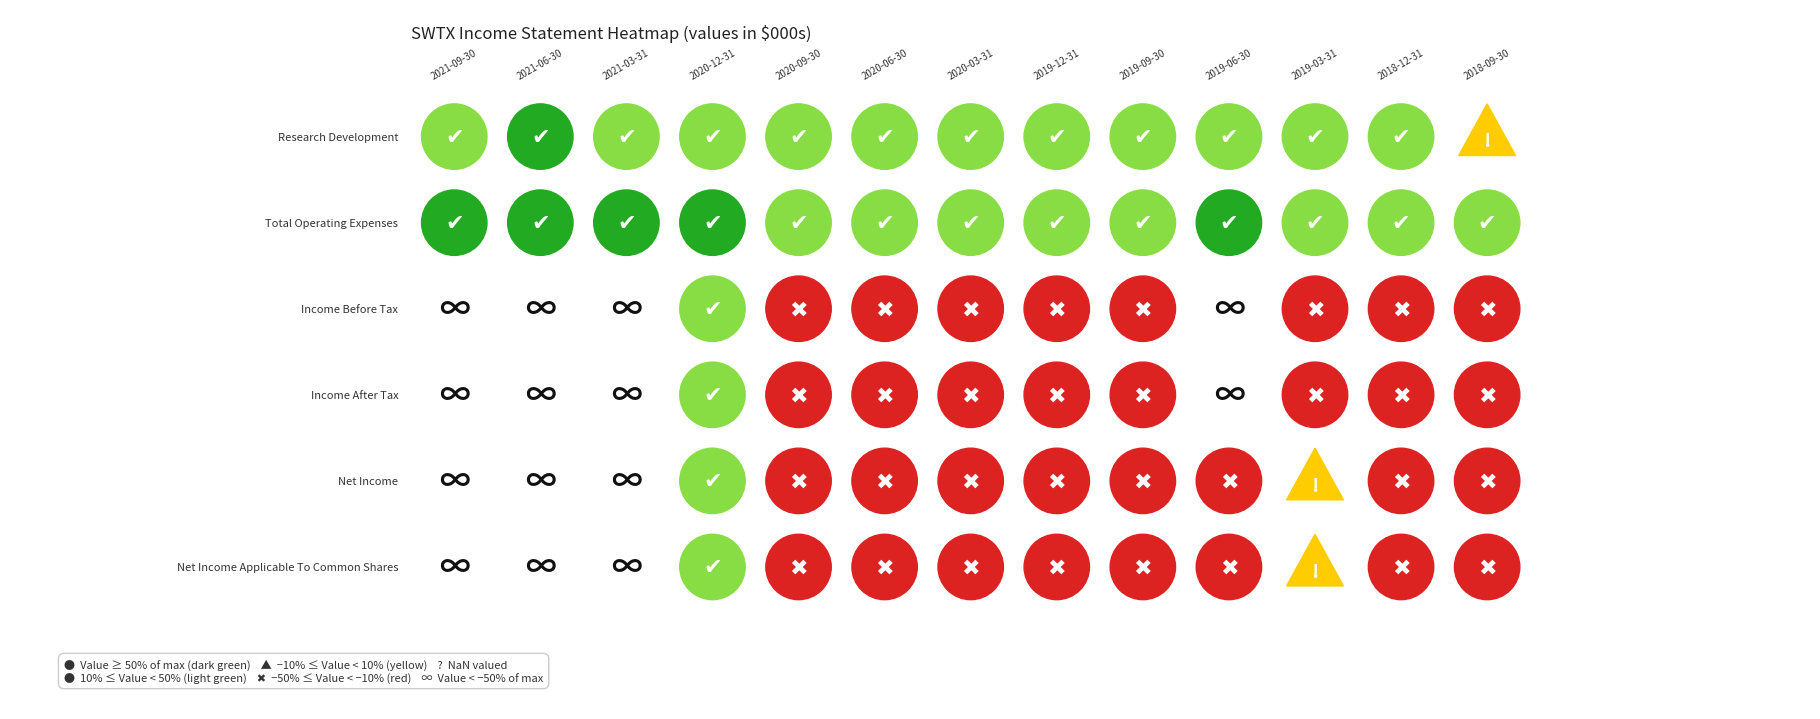

What is the difference between the Income Before Tax values at 2018-09-30 and 2020-09-30?

16700